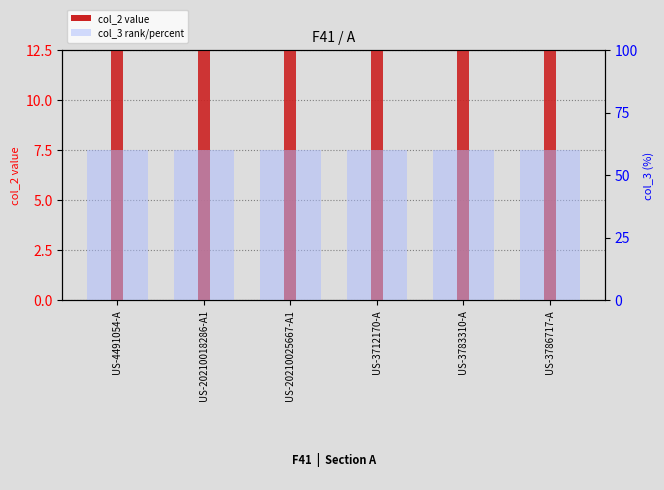

Between US-3712170-A and US-3786717-A, which series saw the biggest shift?

col_2 (value)